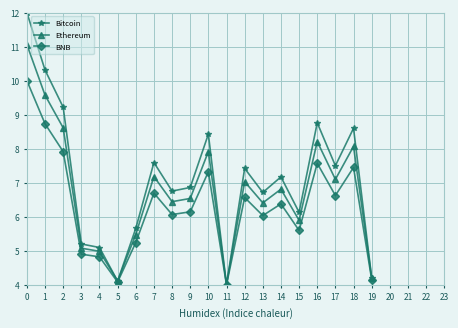

What is the spread (max minus min) of values at 10?

1.1